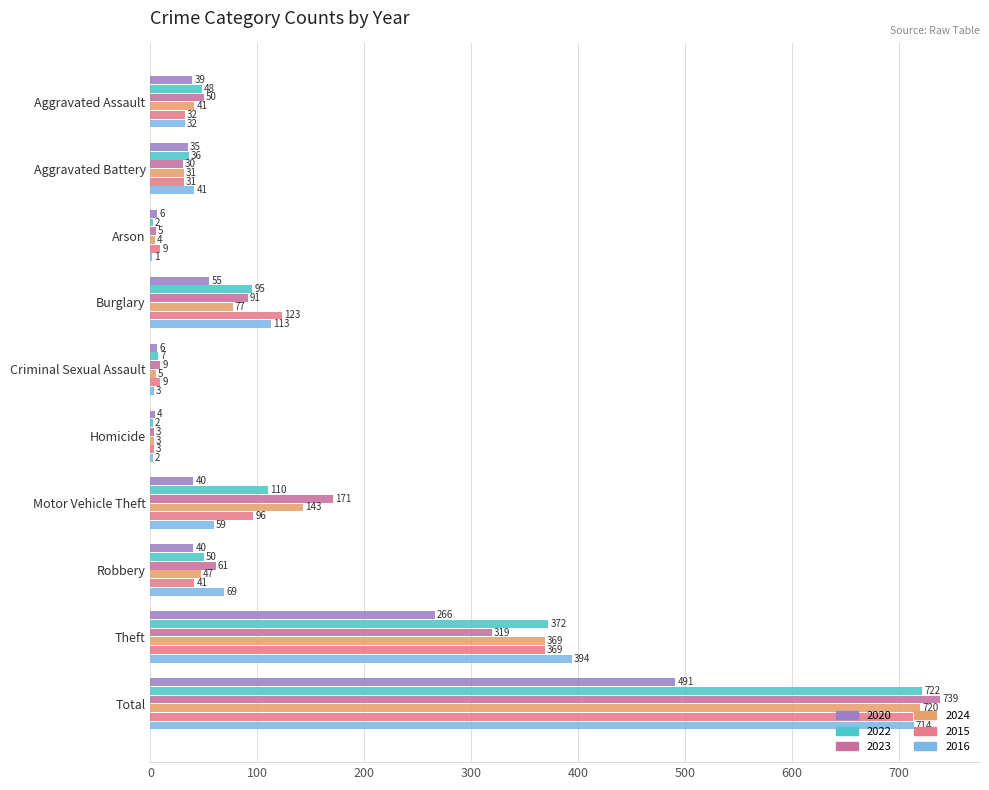

Read the 2020 value at Aggravated Assault.

39